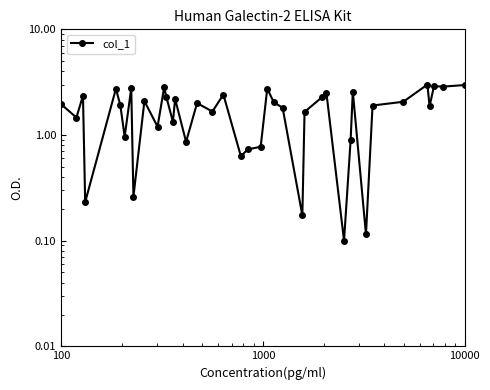

How many interior local valleys (lower than both neighbors) does the data have?

14